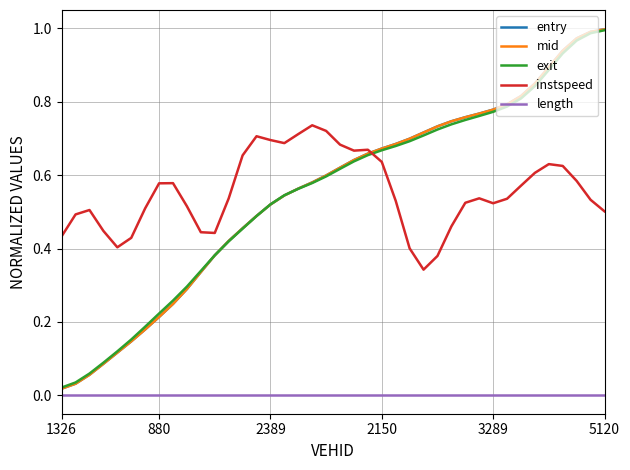

Which series has the widest spread of values?

mid